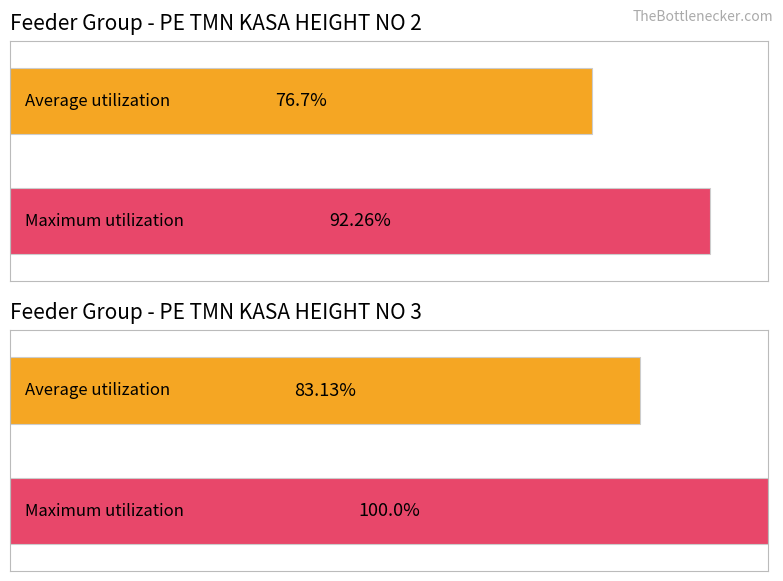

Reading left to right, extract all data points from this chart.

Average utilization: PE TMN KASA HEIGHT NO 2=76.7	PE TMN KASA HEIGHT NO 3=83.1
Maximum utilization: PE TMN KASA HEIGHT NO 2=92.3	PE TMN KASA HEIGHT NO 3=100.0